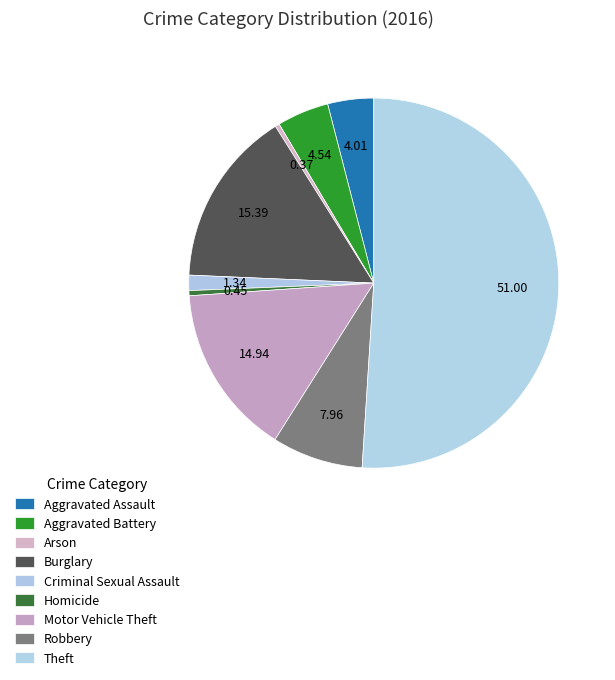

How many slices are in this pie chart?

9